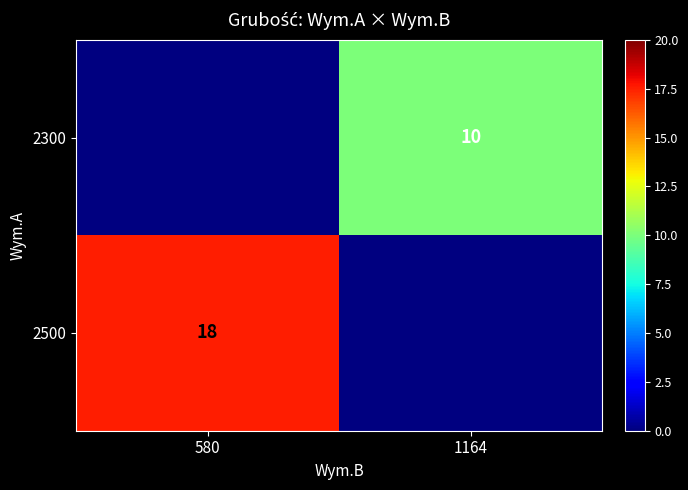

Is it true that 2500 equals 18 at 580?

True